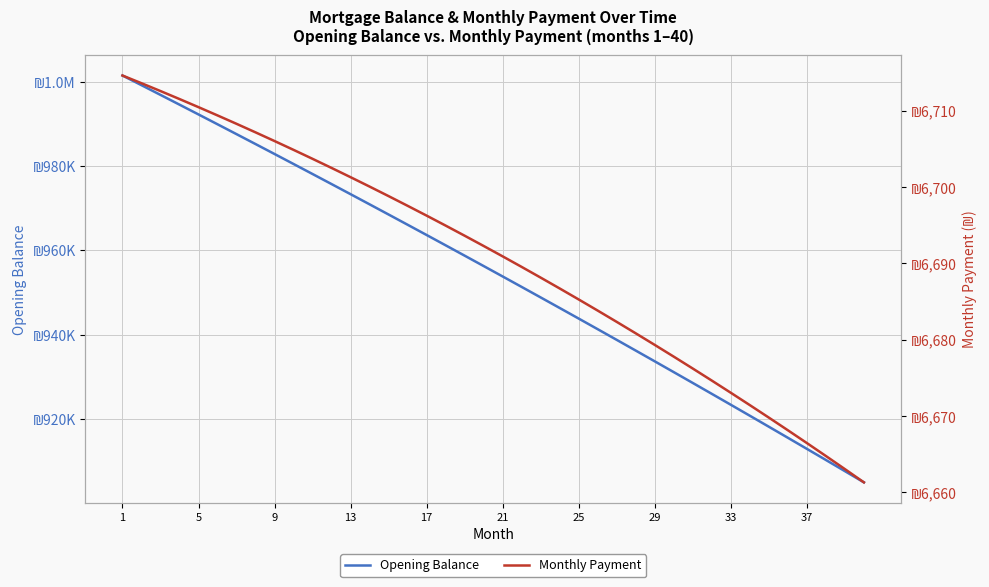

True or false: Monthly Payment and Opening Balance intersect in this chart.

False